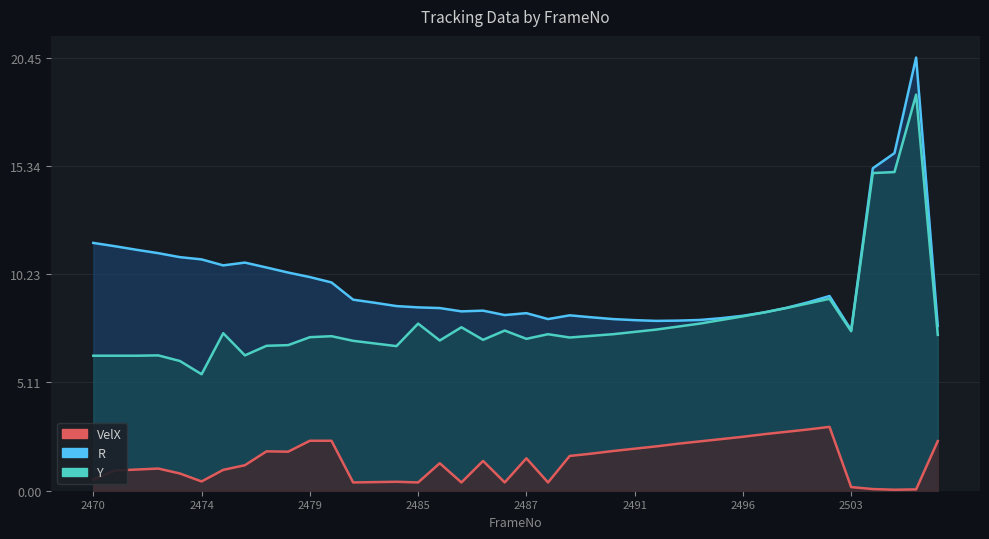

At 17, list the series in order from smallest to largest.

VelX, Y, R